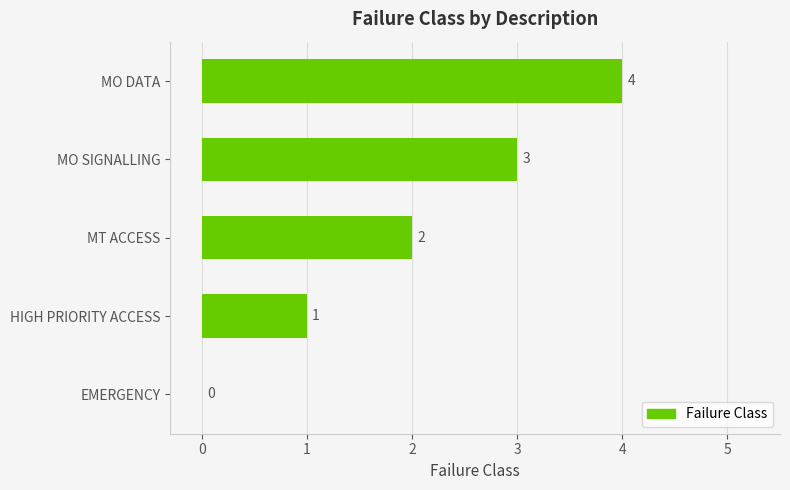

What is the change in value from EMERGENCY to MT ACCESS?

+2